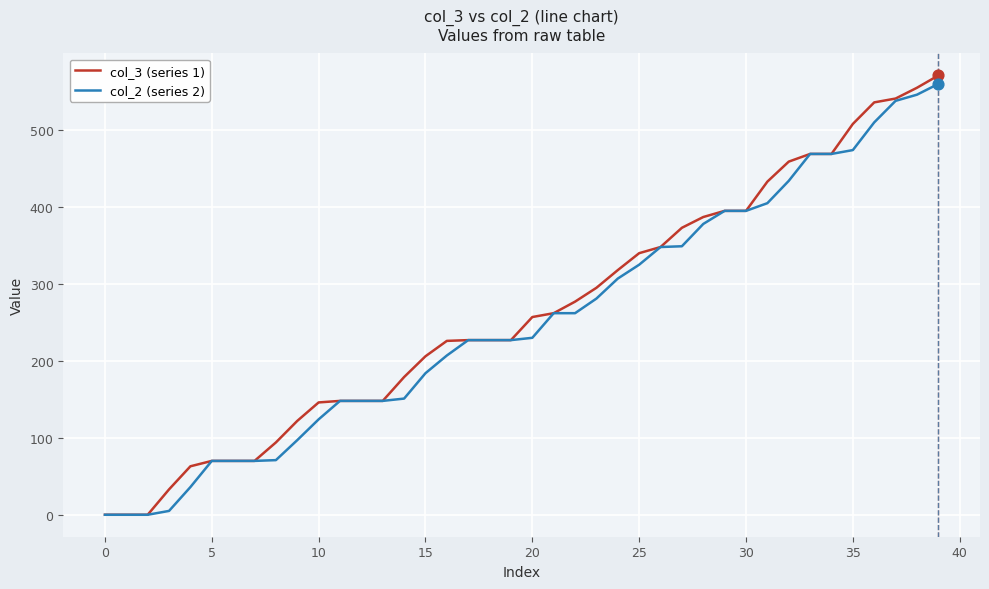

What is the maximum value shown in the chart?

571